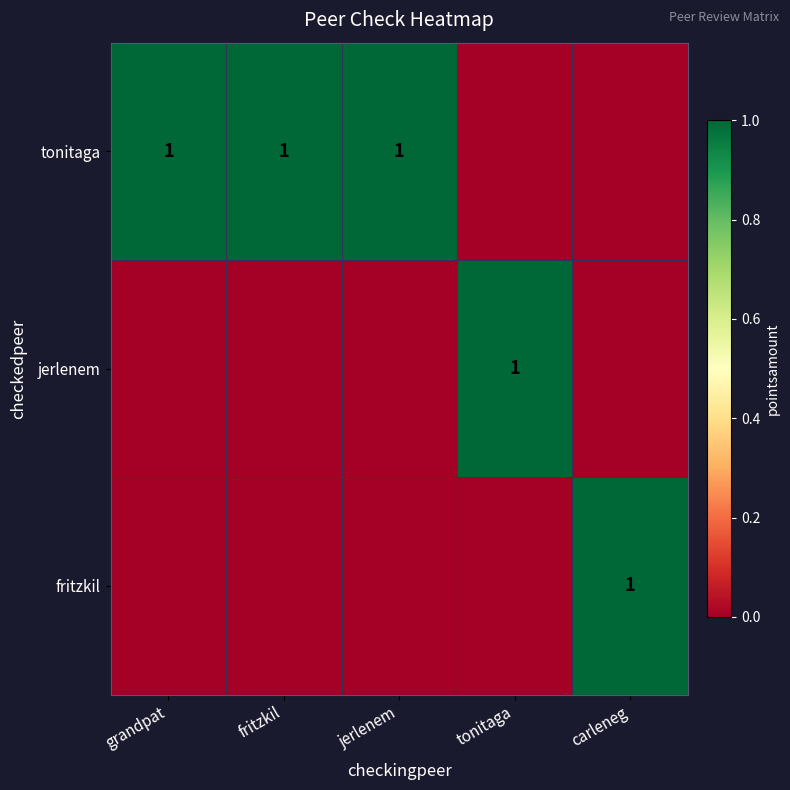

What is the spread (max minus min) of values at jerlenem?

1